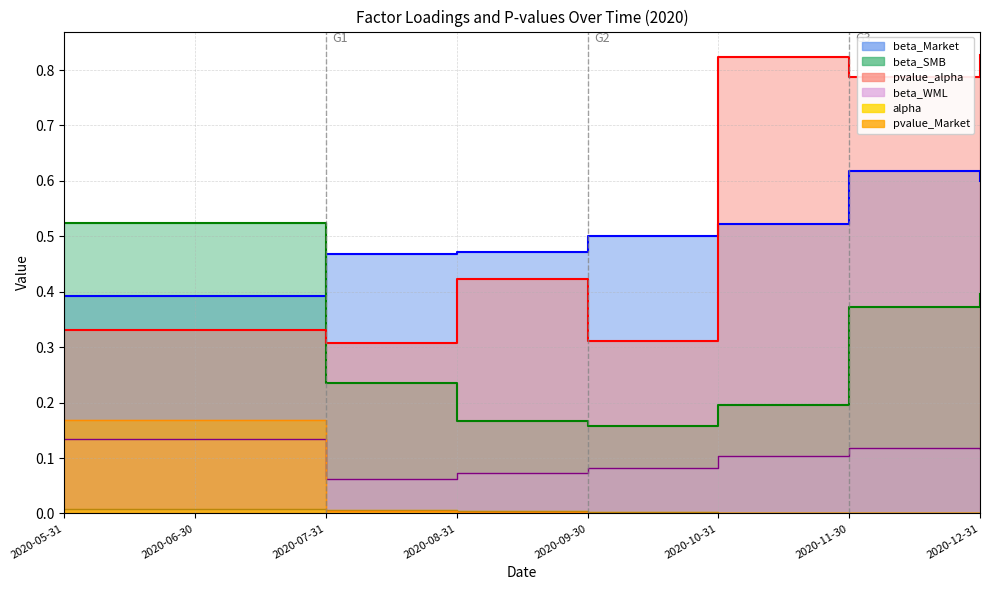

What is the value of the beta_WML point at the 7th from the left?

0.1